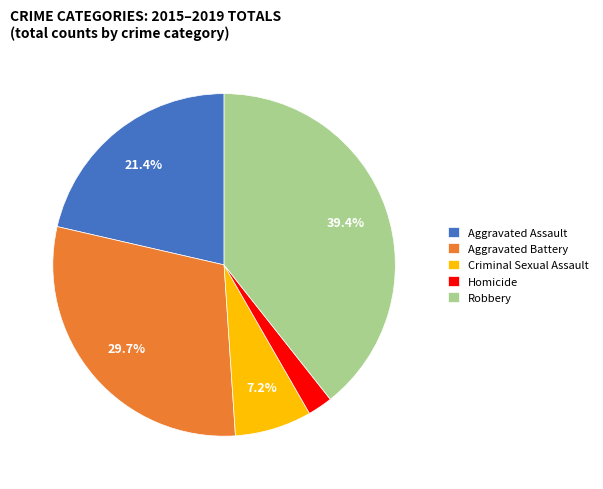

Count the number of slices in the pie.

5